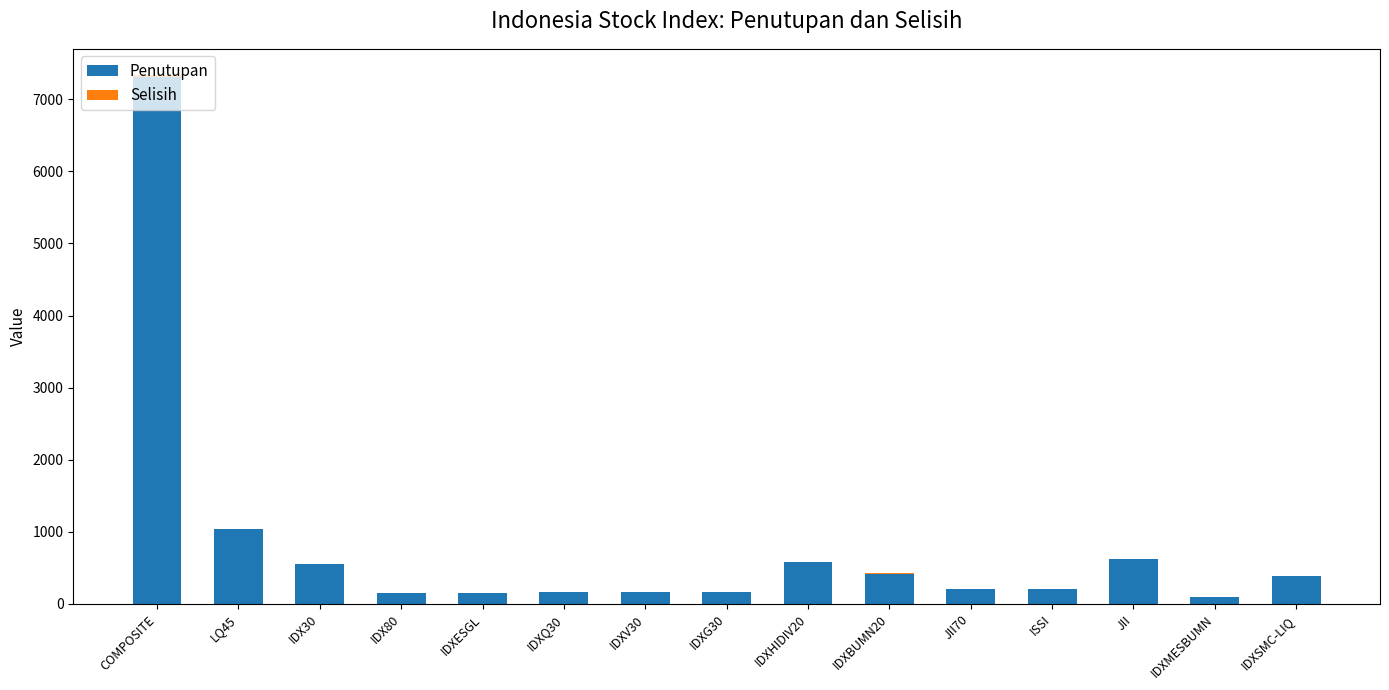

What is the spread (max minus min) of values at ISSI?

211.9